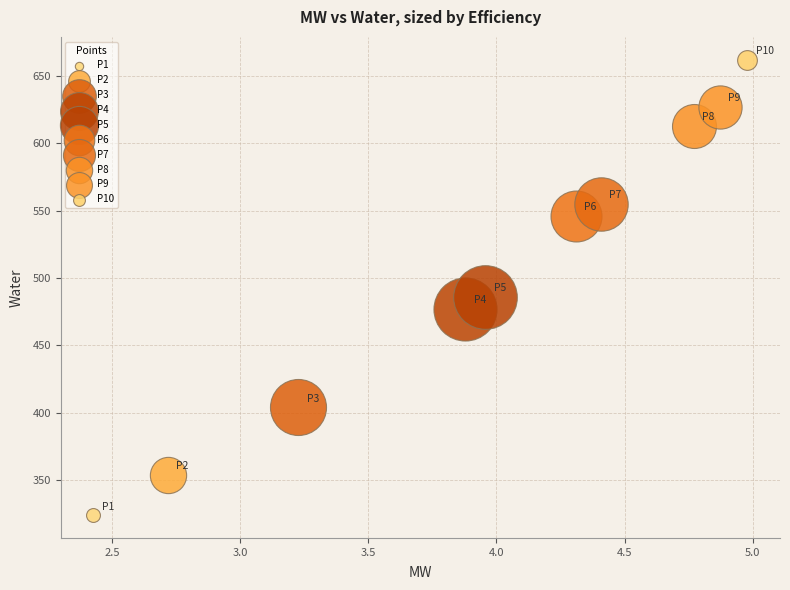

What are all the series names shown in the legend?

P1, P2, P3, P4, P5, P6, P7, P8, P9, P10